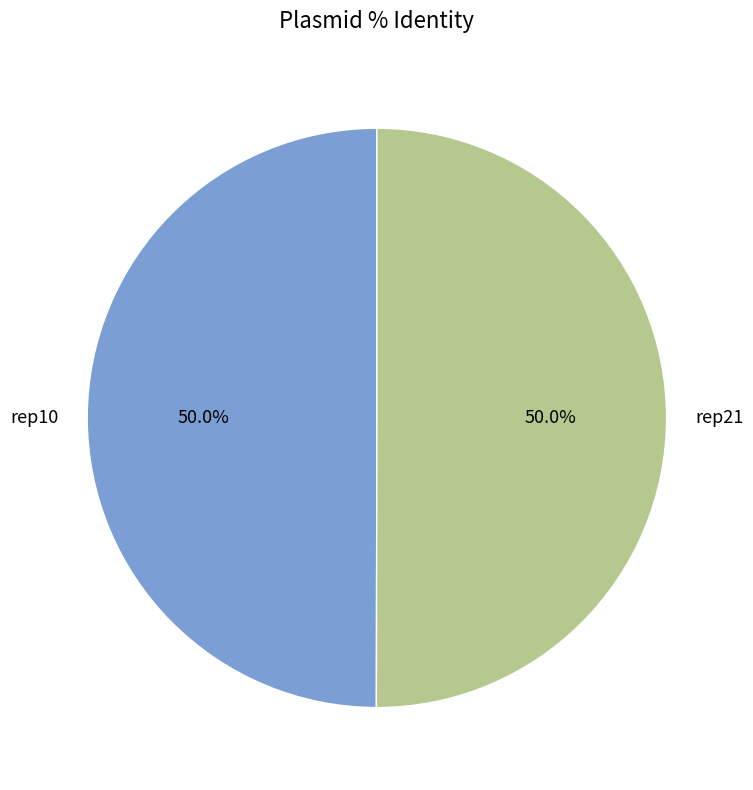

To the nearest percent, what is the average slice percentage?

50%